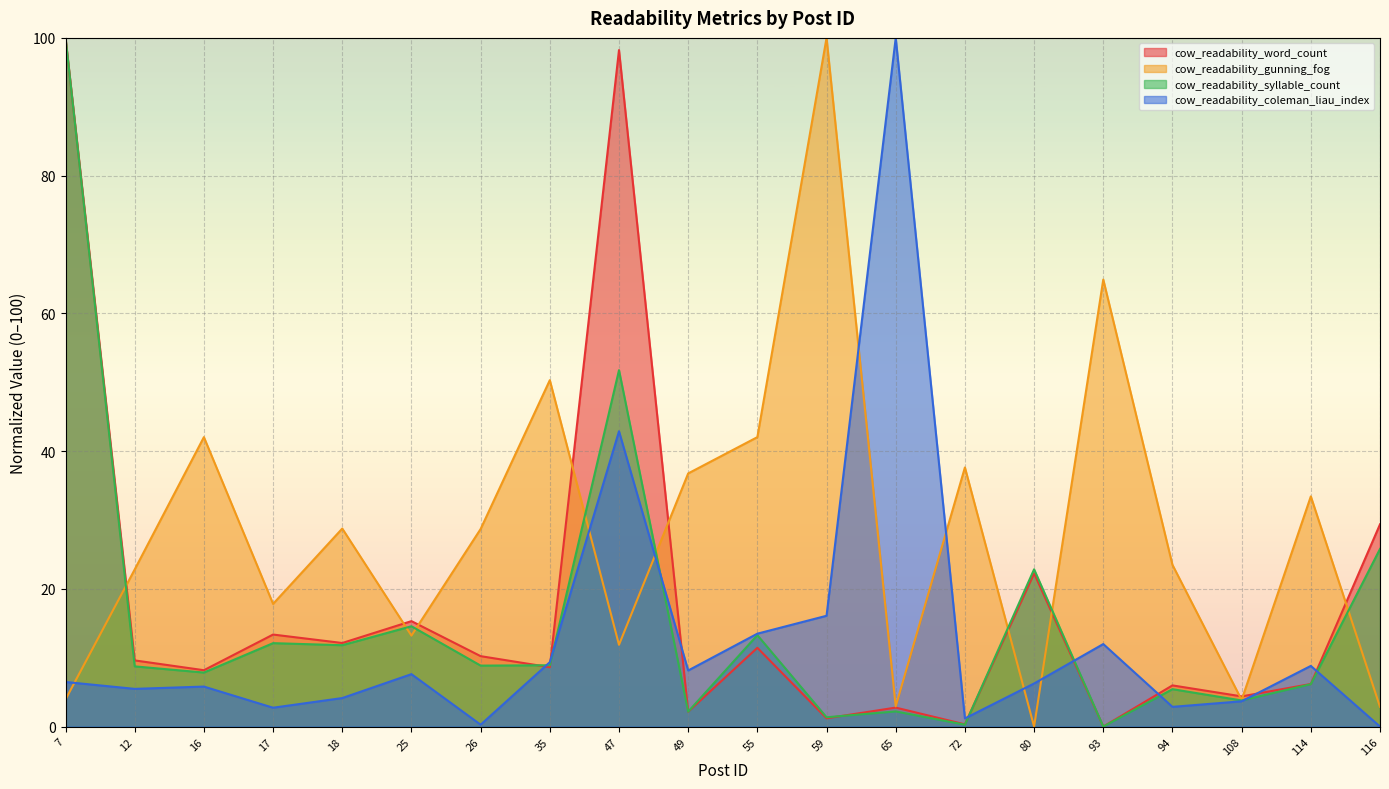

The value of cow_readability_syllable_count at 12 is 8.7. True or false?

True